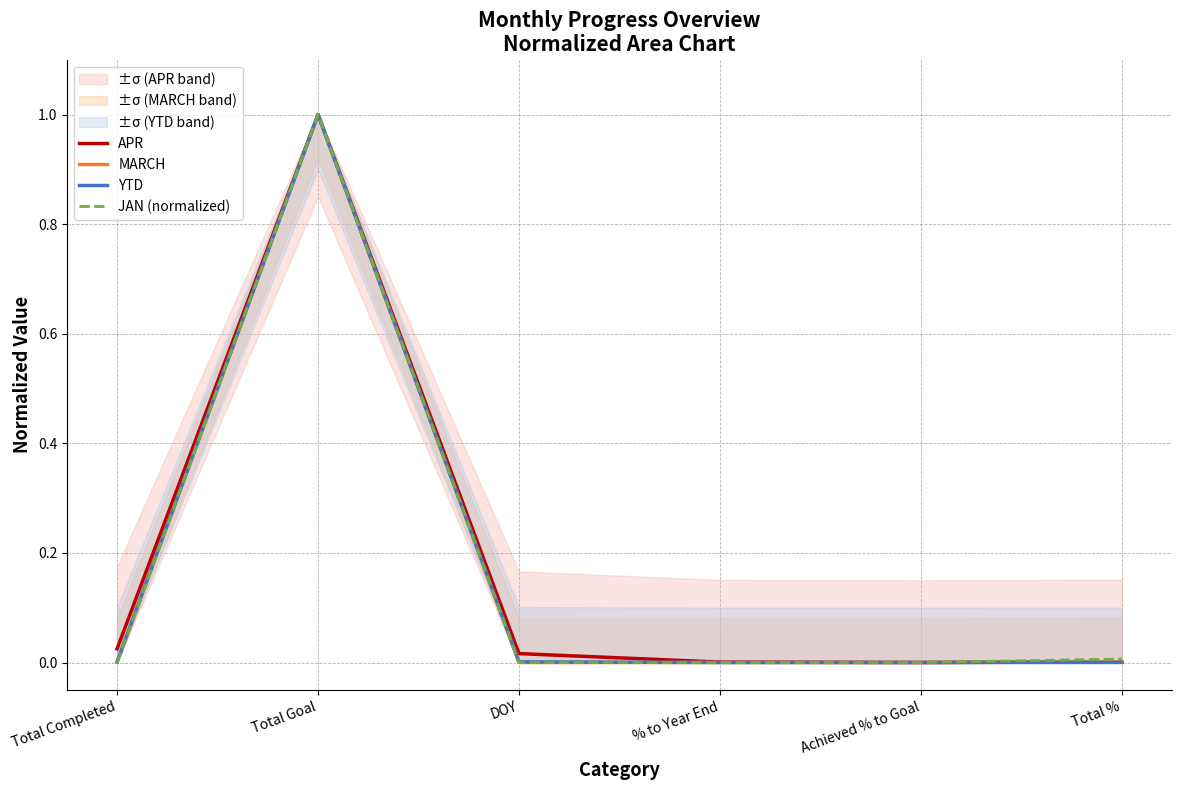

Which series has the largest total across all categories?

APR